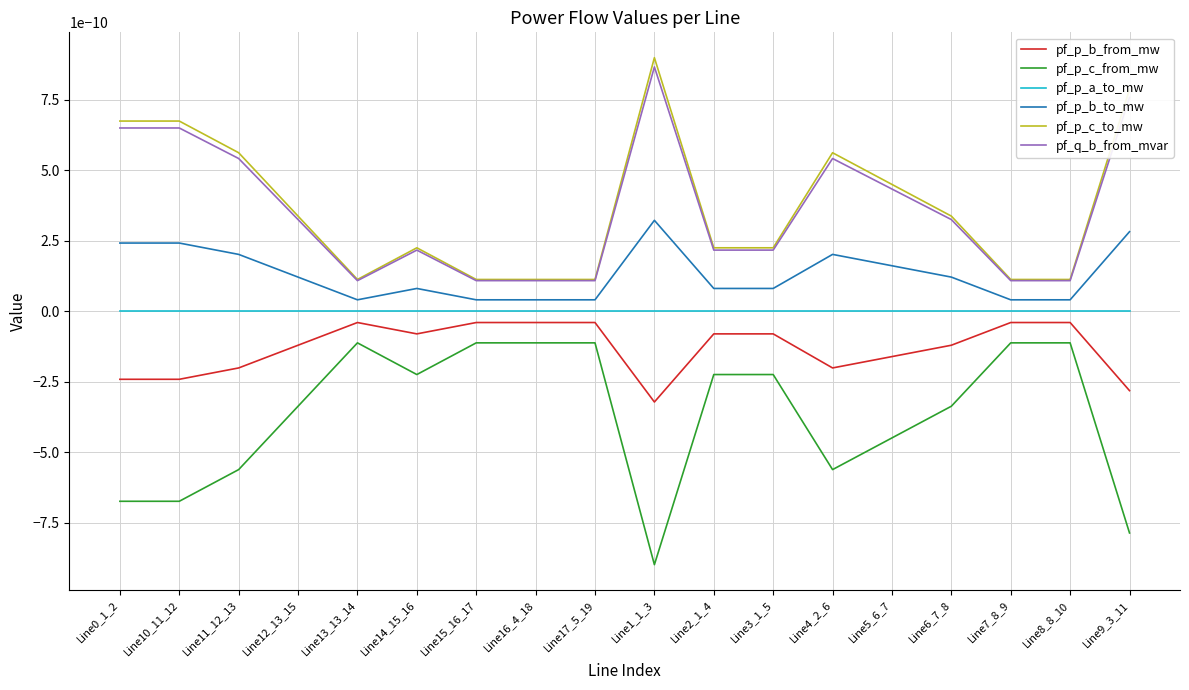

True or false: pf_p_a_to_mw and pf_p_b_from_mw intersect in this chart.

False